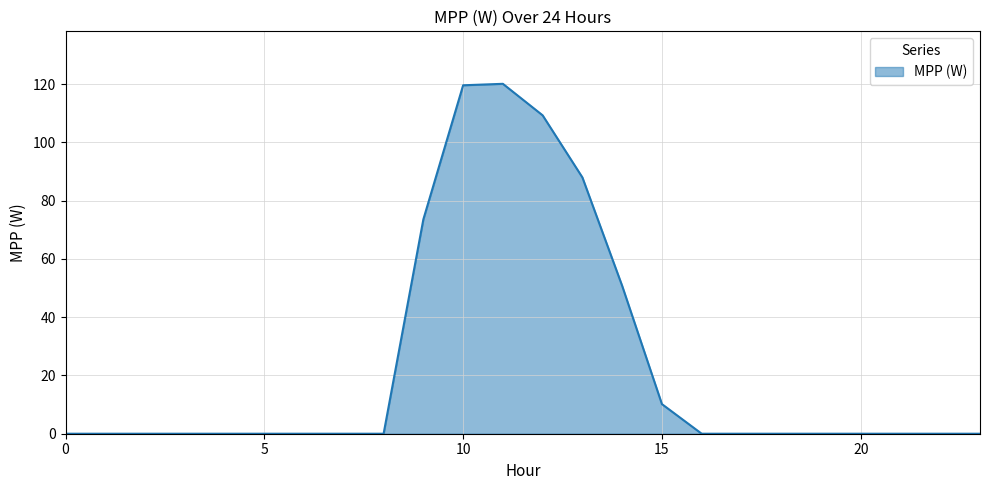

What is the maximum value shown in the chart?

120.1